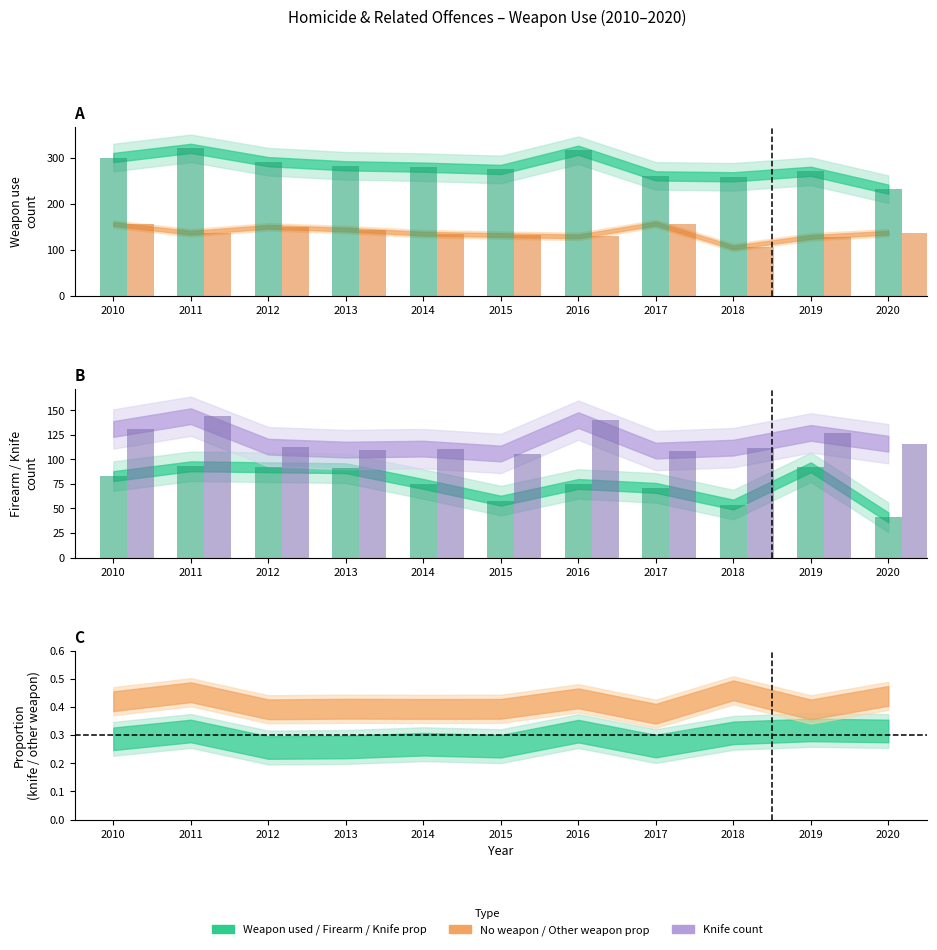

At which label is Knife closest to 125?

2019